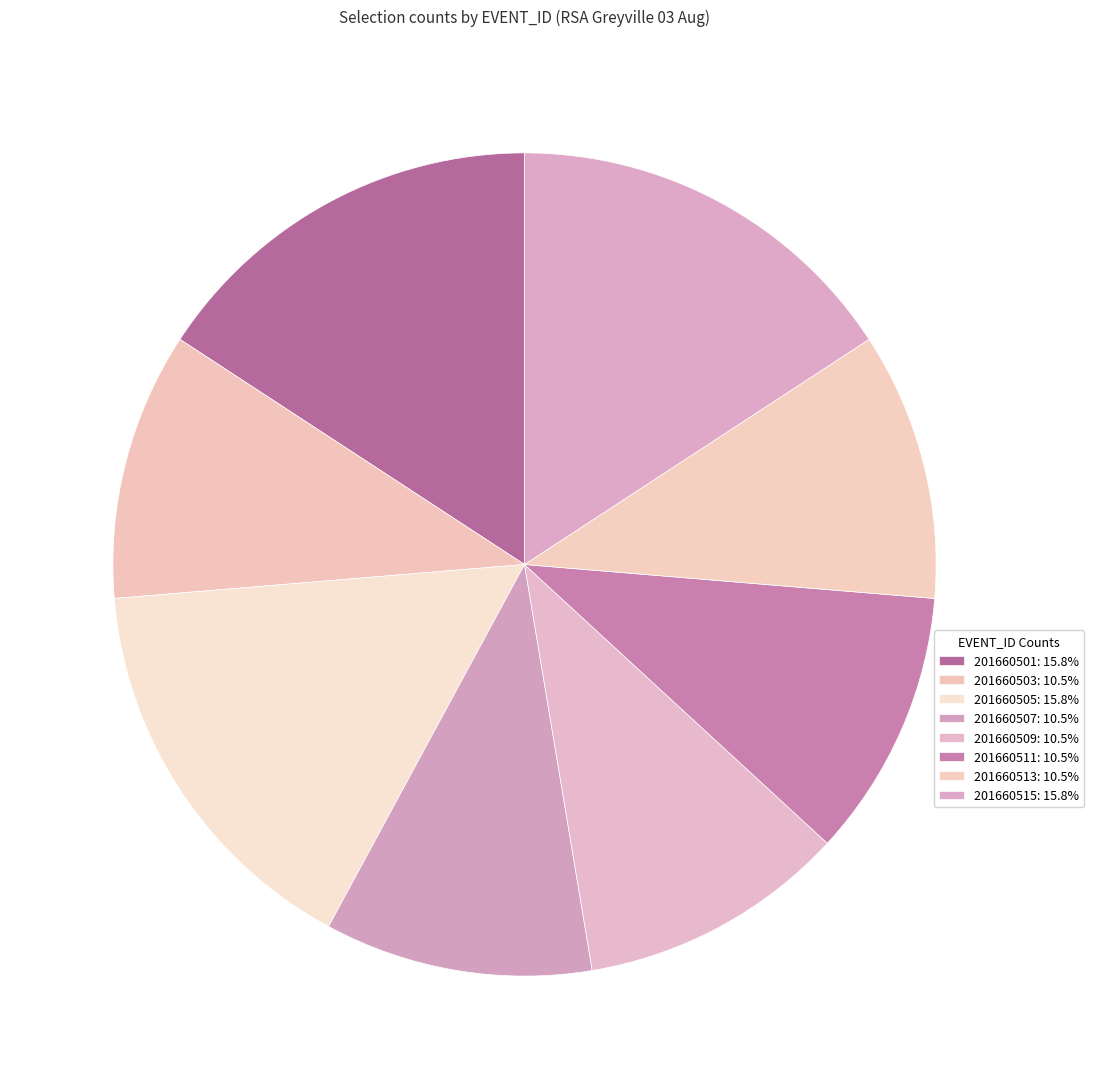

Rank the categories by value from highest to lowest.

201660501, 201660505, 201660515, 201660503, 201660507, 201660509, 201660511, 201660513